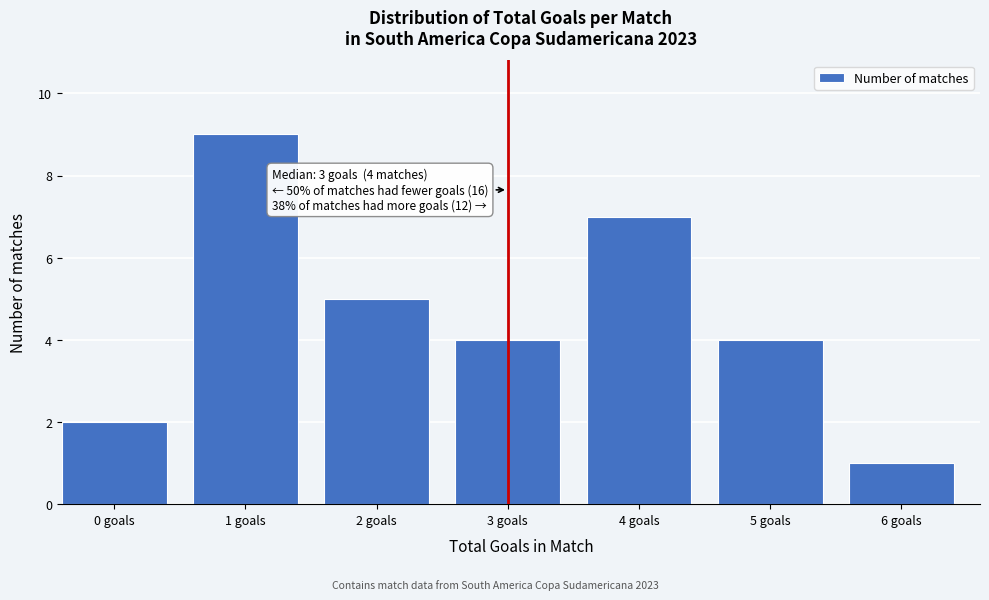

Reading left to right, list all the values displayed in this chart.

0 goals=2	1 goals=9	2 goals=5	3 goals=4	4 goals=7	5 goals=4	6 goals=1